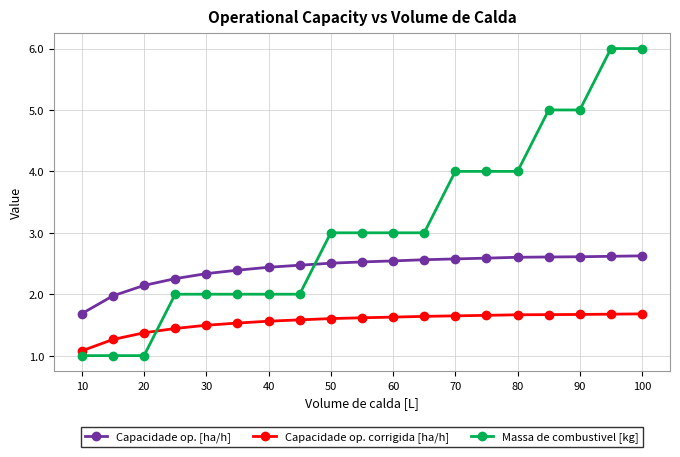

How many values in the Capacidade op. [ha/h] series are below 2?

2